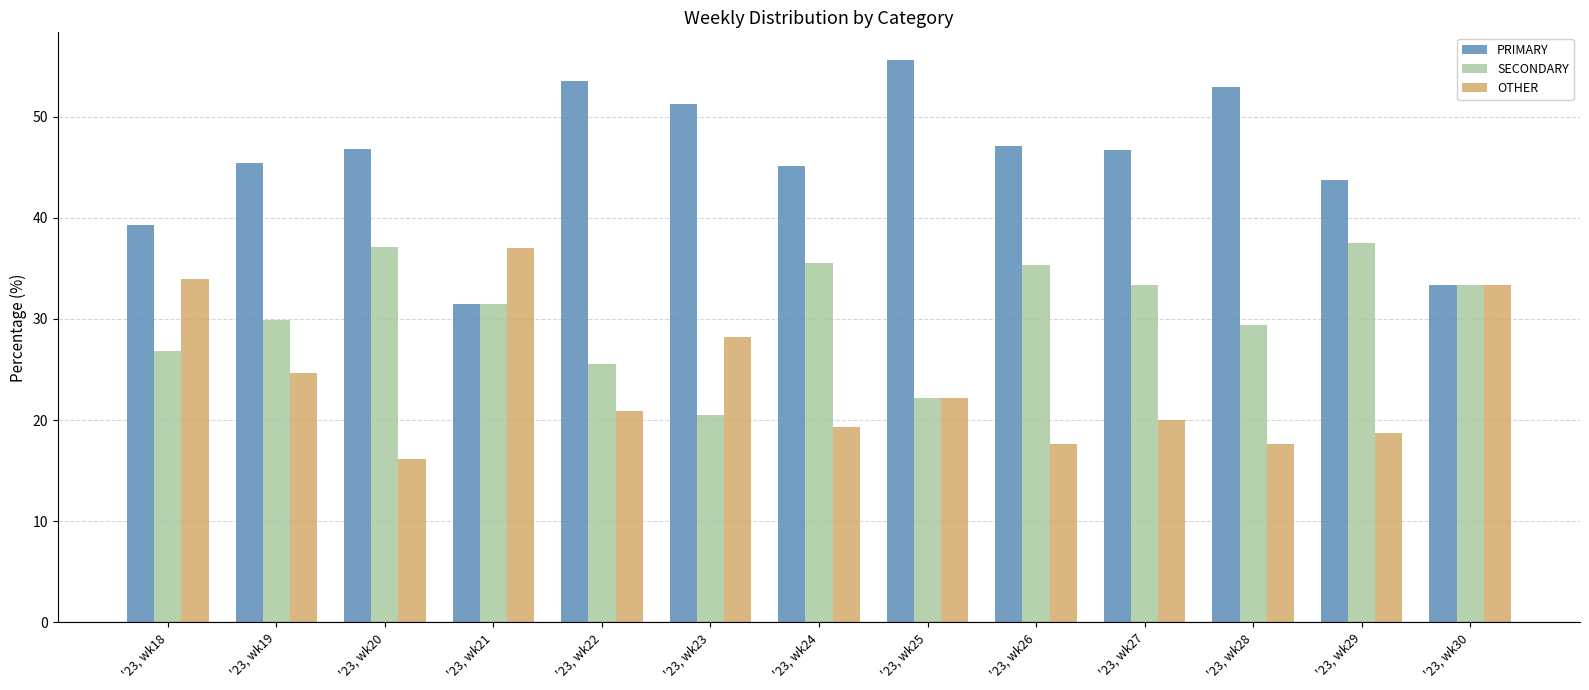

How many bars are there in total?

39